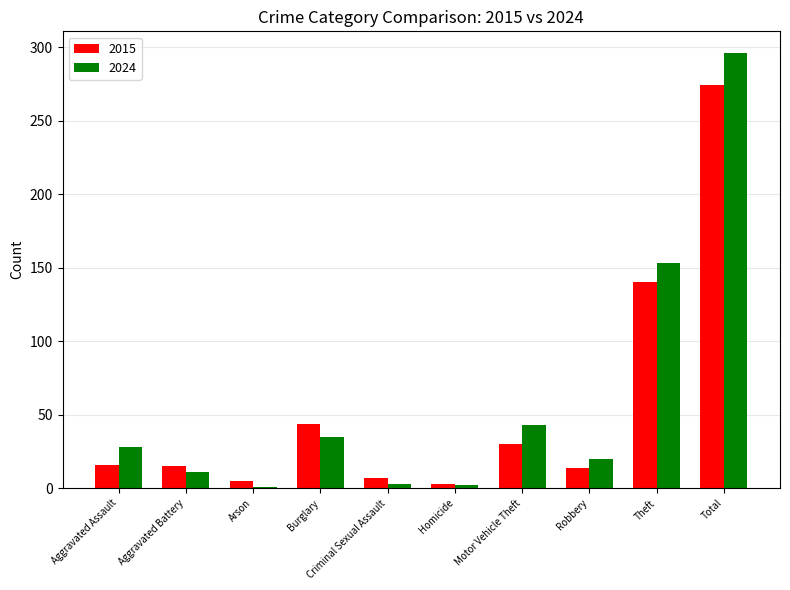

What is the minimum value for 2024?

1